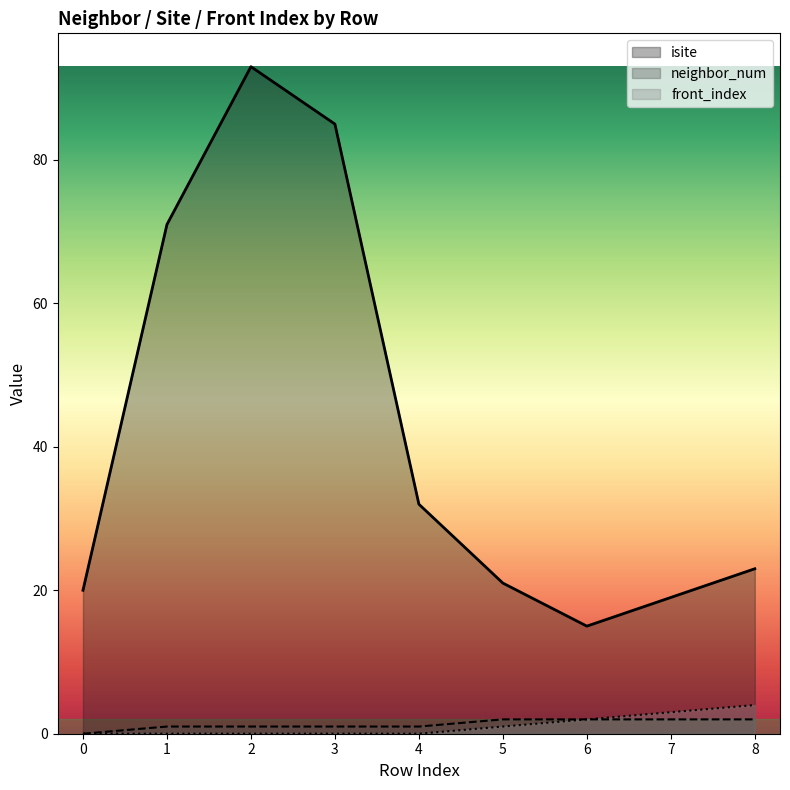

The front_index series shows 0 at 2. True or false?

True